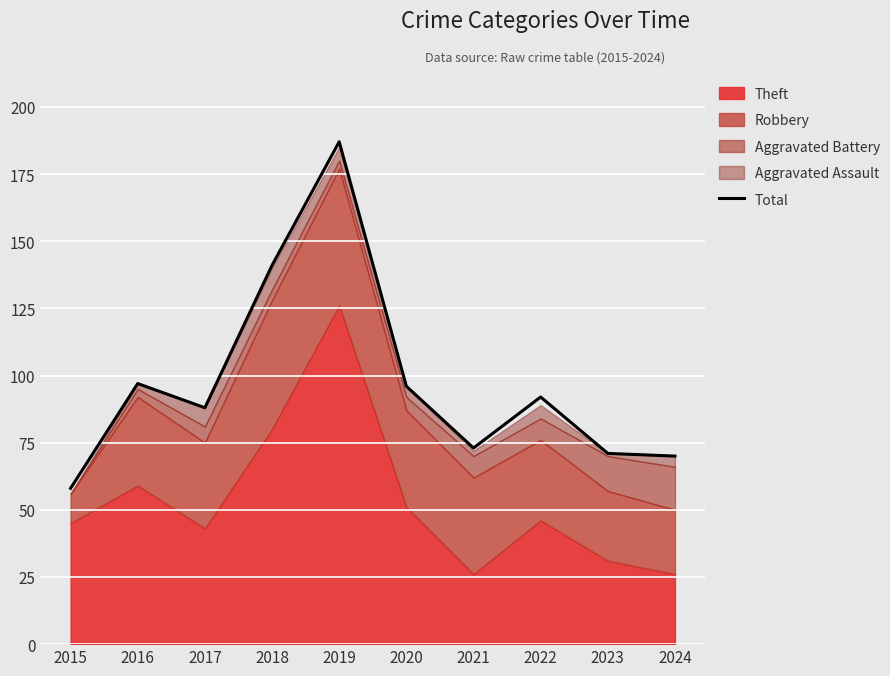

Which category has the lowest value across all series?

2015